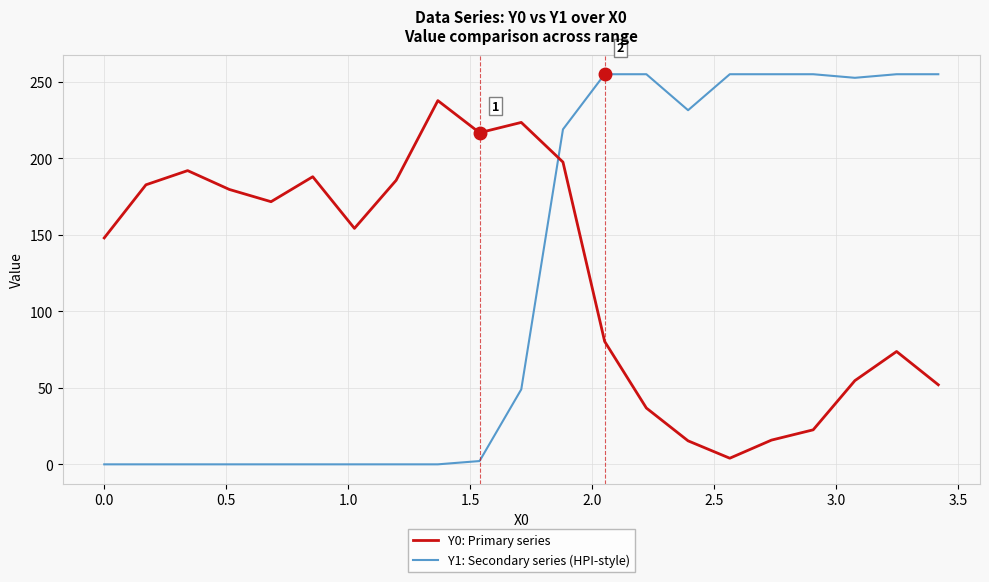

List the series in order of their peak value, lowest first.

Y0: Primary series, Y1: Secondary series (HPI-style)